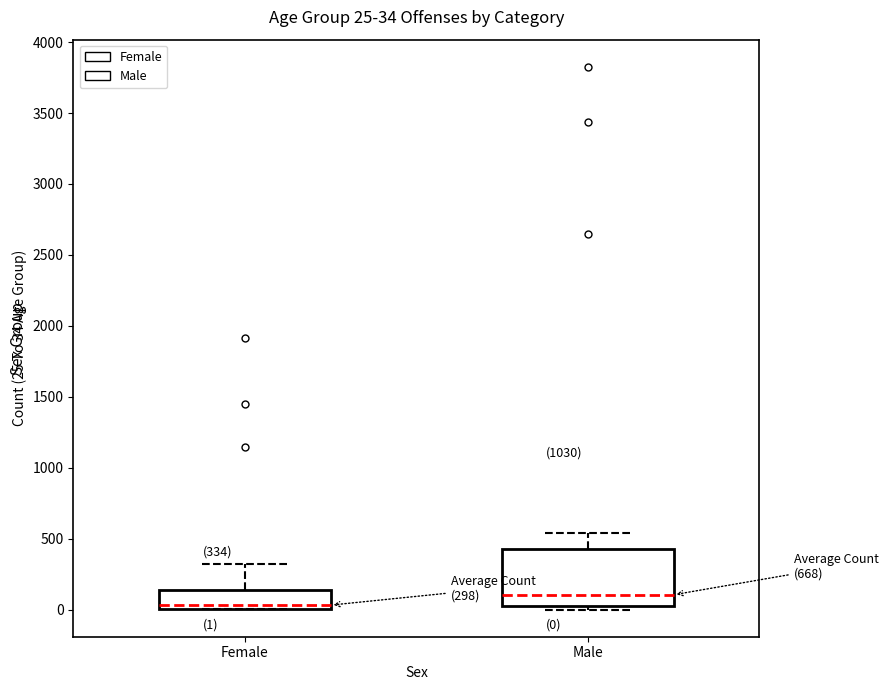

Which box is the tallest, from its lower edge to its upper edge?

Male